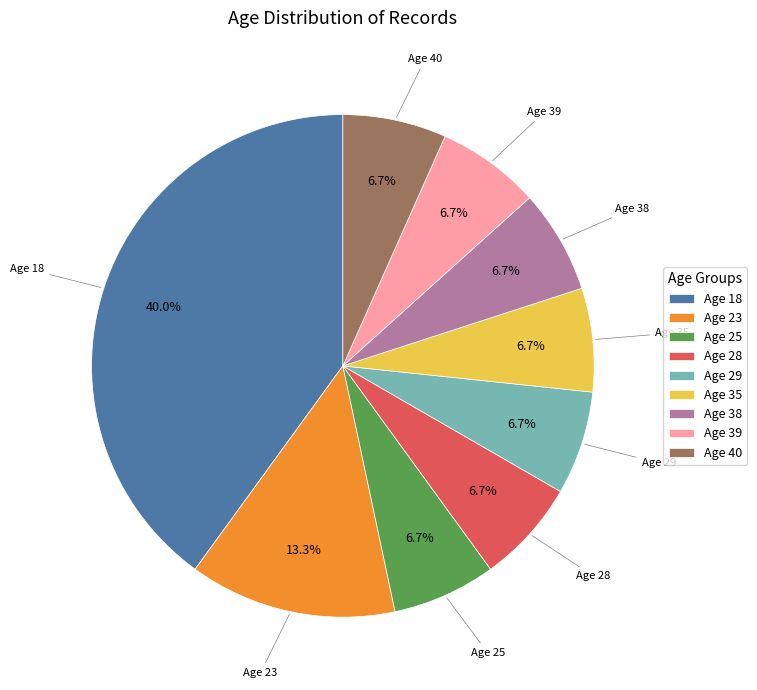

What percentage is NOT represented by Age 23?

86.7%